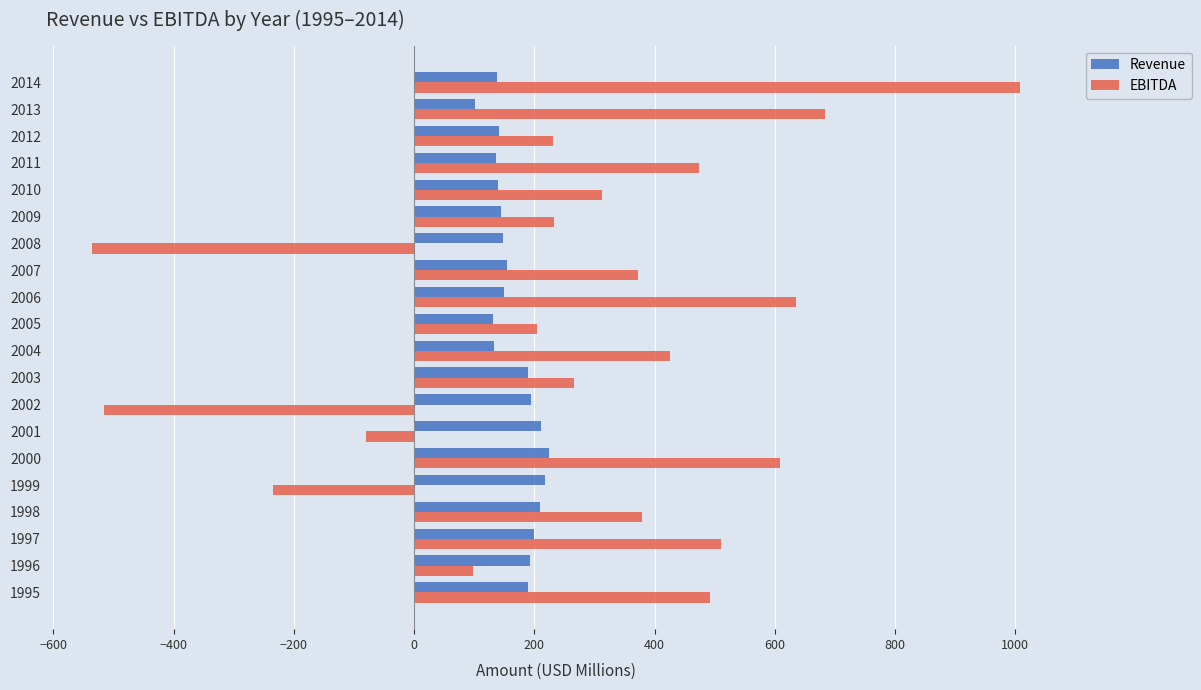

List the series in order of their peak value, highest first.

EBITDA, Revenue